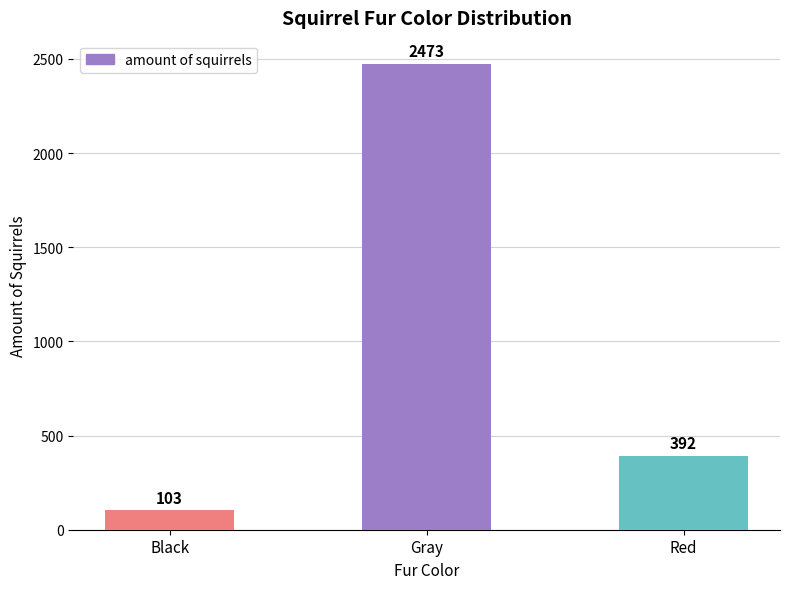

How many distinct data groups are displayed?

1